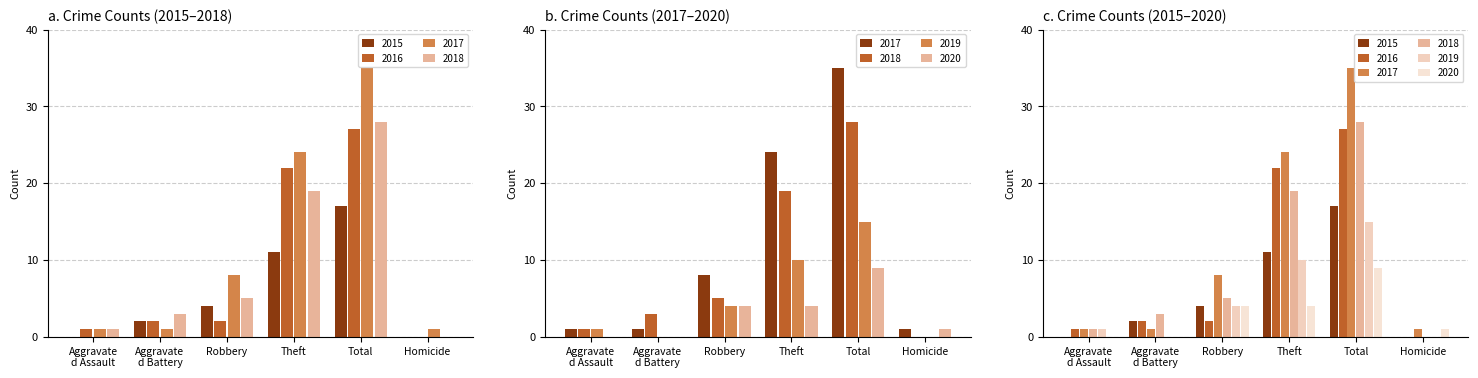

What is the total value across all series at Aggravate d Battery?

8